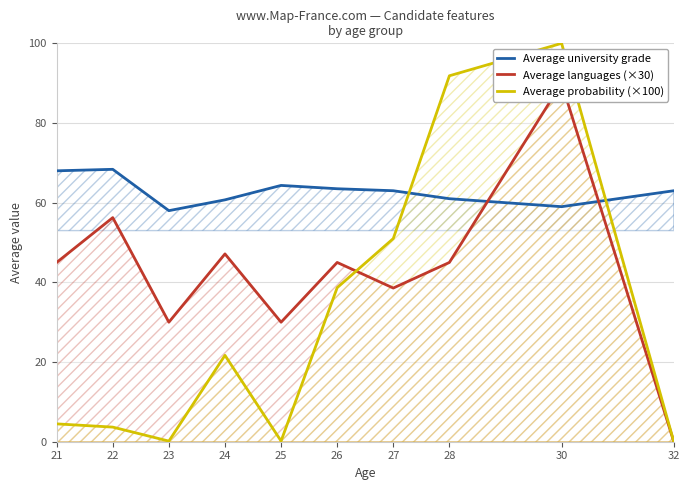

True or false: Average university grade and Average languages (×30) cross at least once.

True